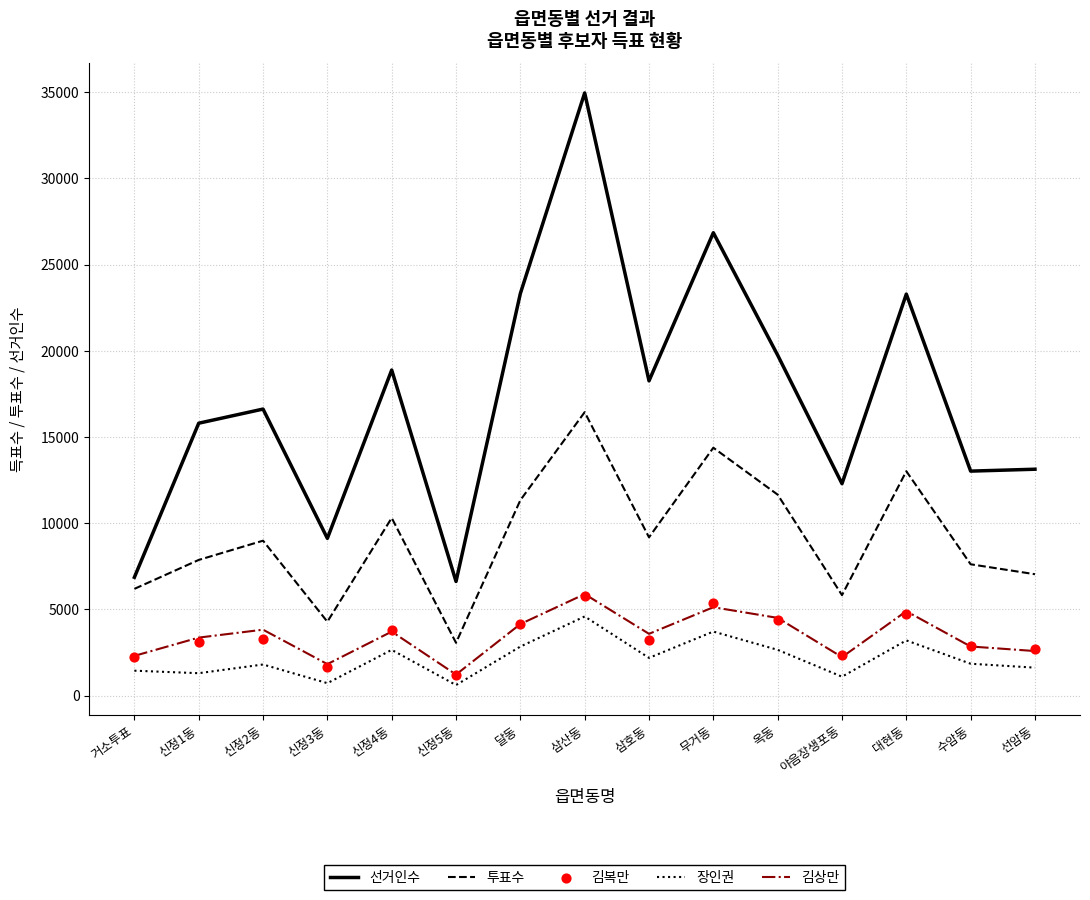

At which category is the sum across all series the highest?

삼산동